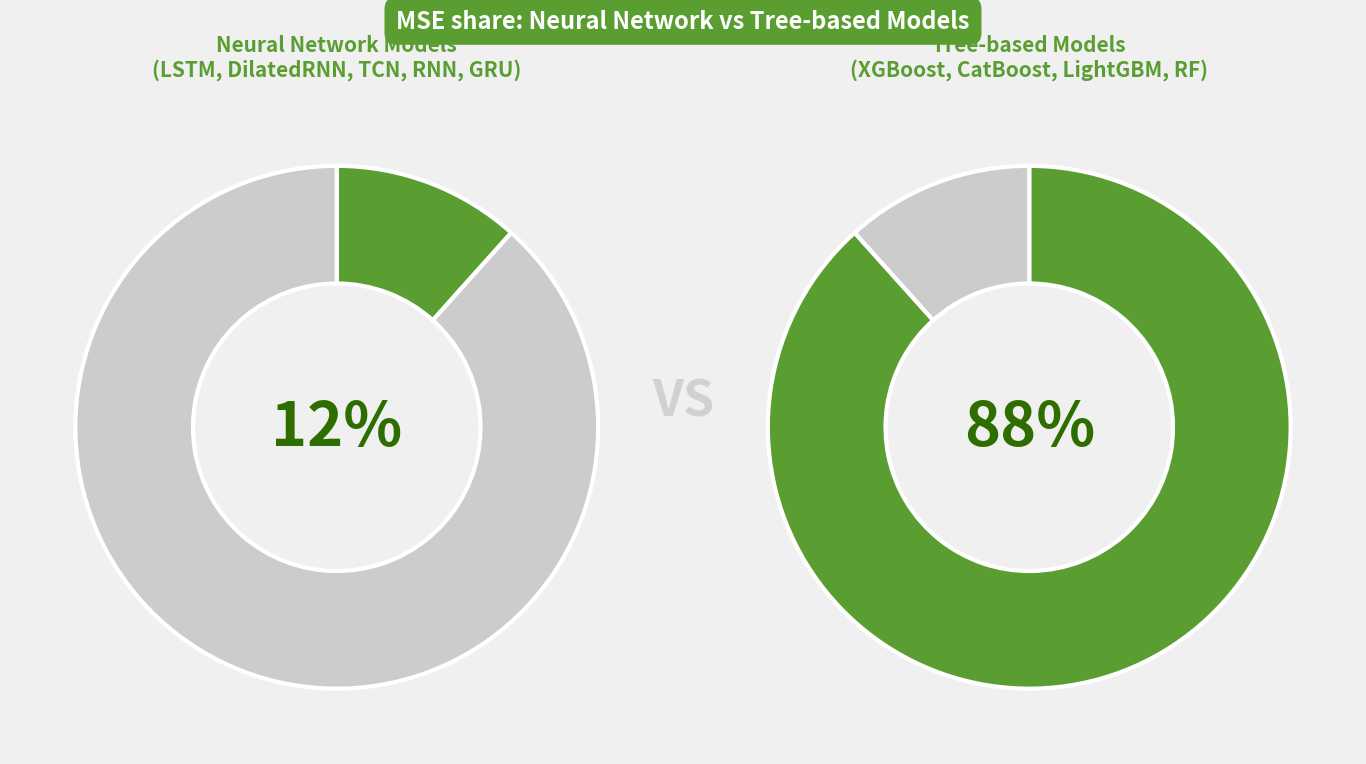

What percentage is NOT represented by CatBoost?

82.2%